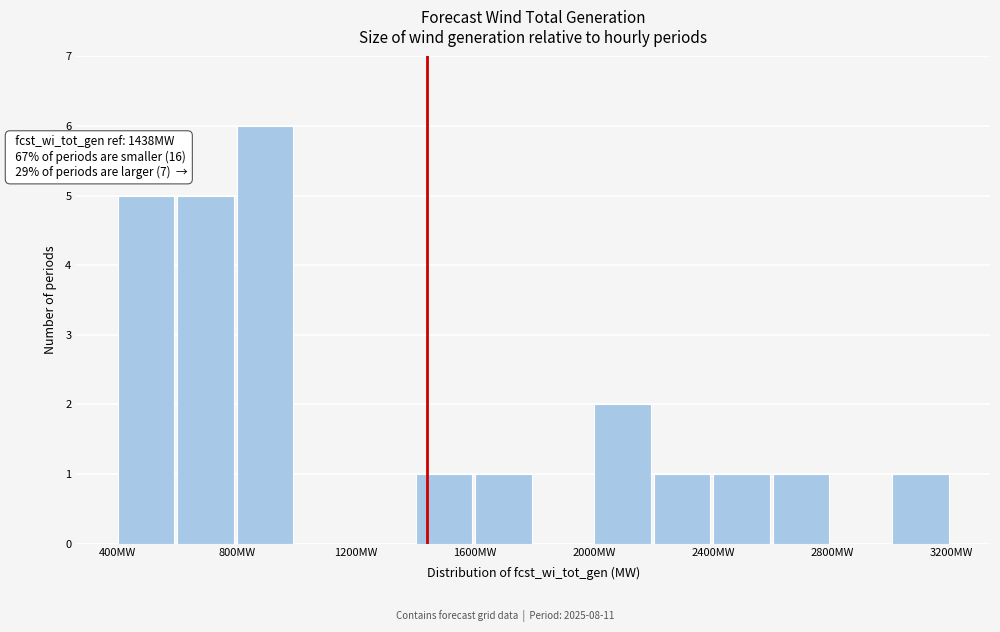

Over which range of the x-axis is the bar tallest?

800 to 1000